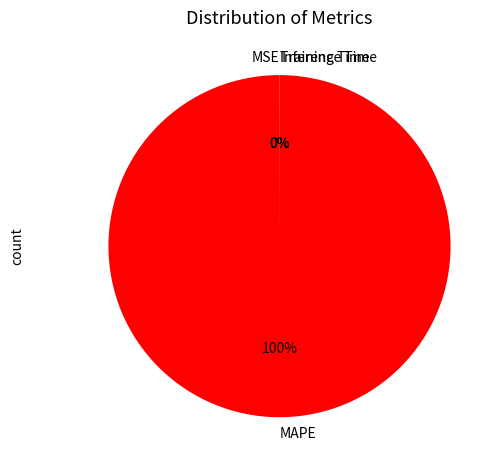

To the nearest percent, what is the difference between the largest and smallest slice percentages?

100%